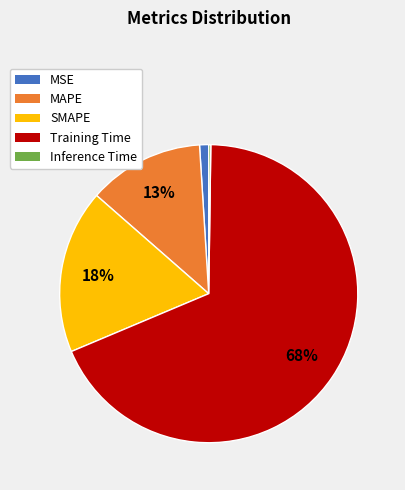

True or false: MSE accounts for 12% of the total.

False